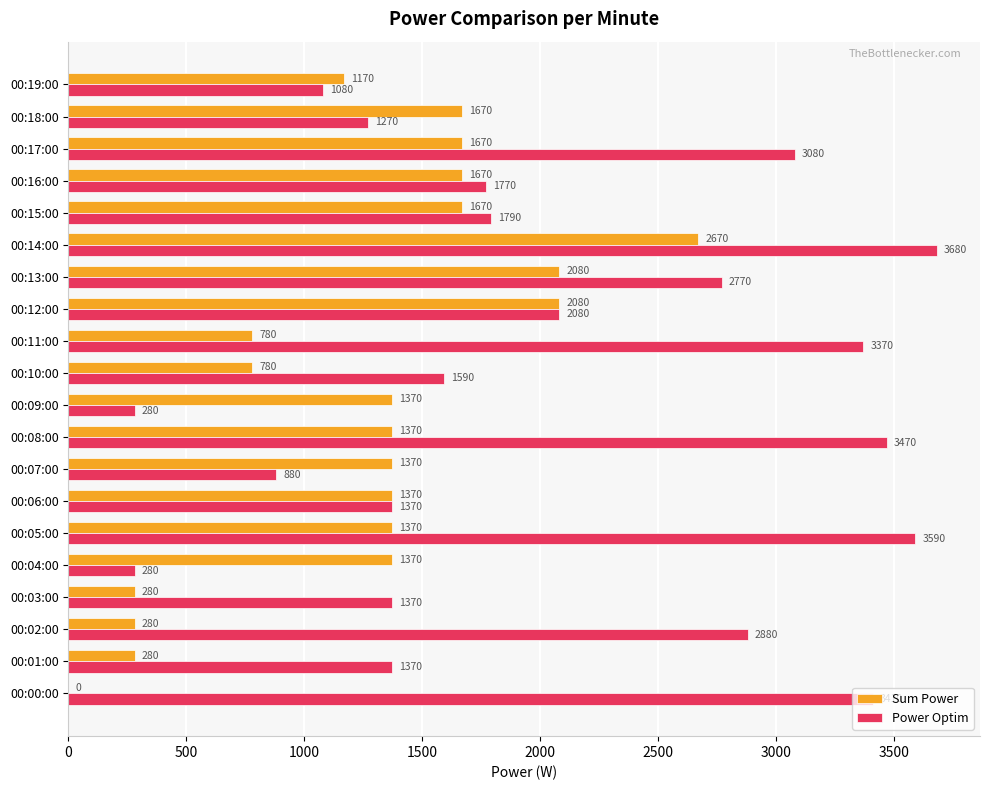

What value does the Sum Power series have at 00:09:00, to the nearest 100?

1400